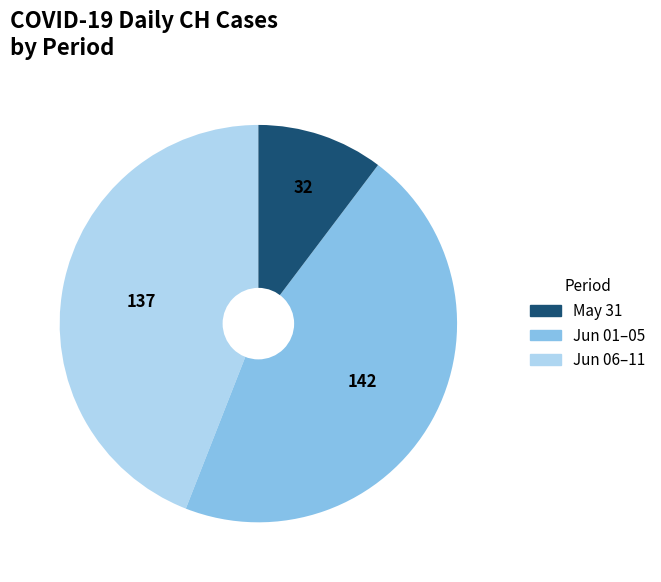

Does any single category account for the majority?

No